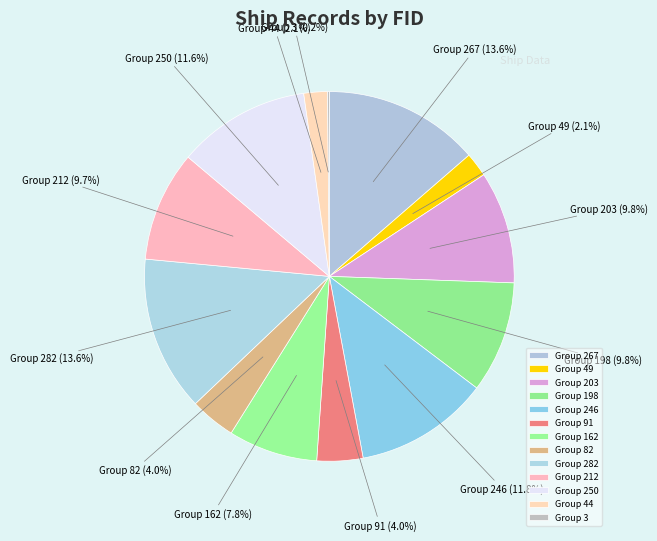

What is the ratio of the value at Group 250 to the value at Group 203?

1.2